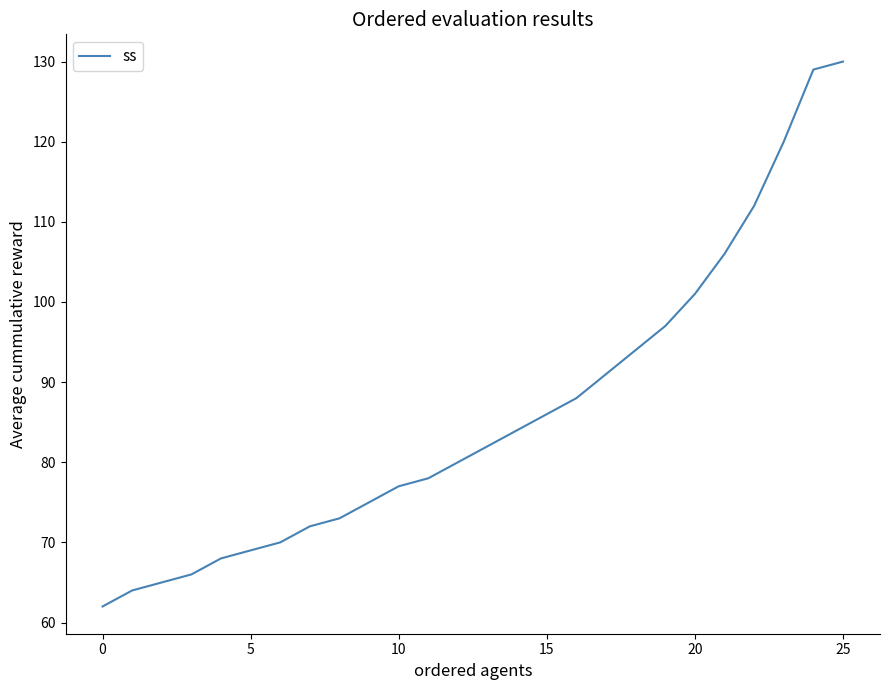

What is the greatest value displayed?

130